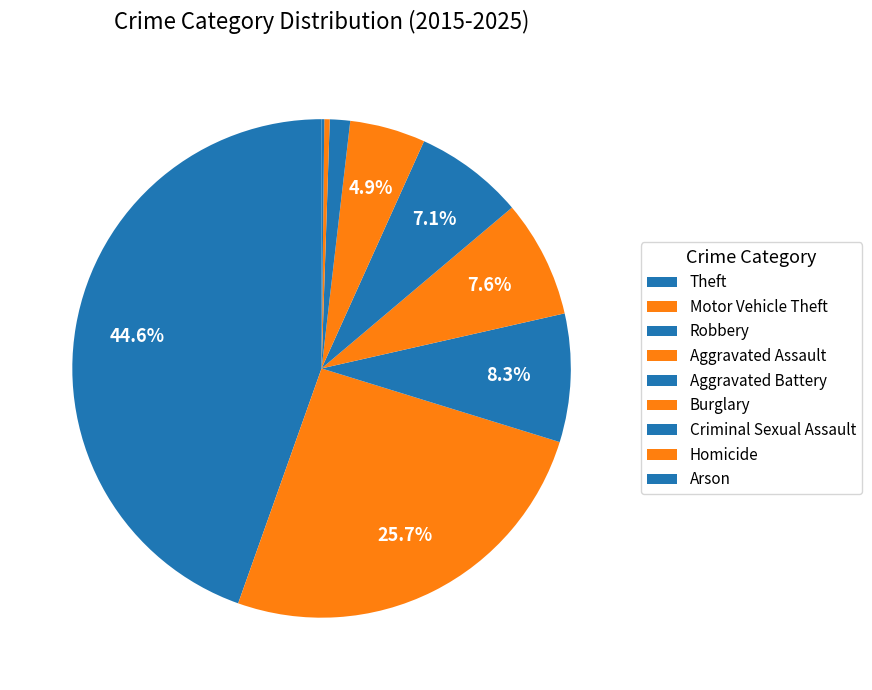

What is the largest slice in the pie chart?

Theft